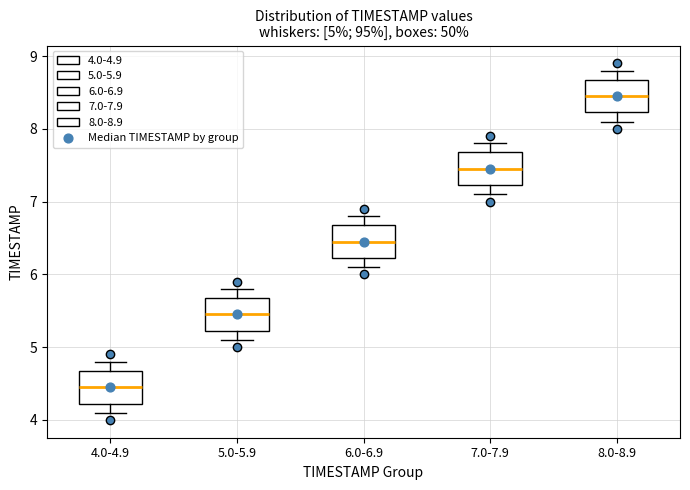

Which box's median line is the lowest?

4.0-4.9